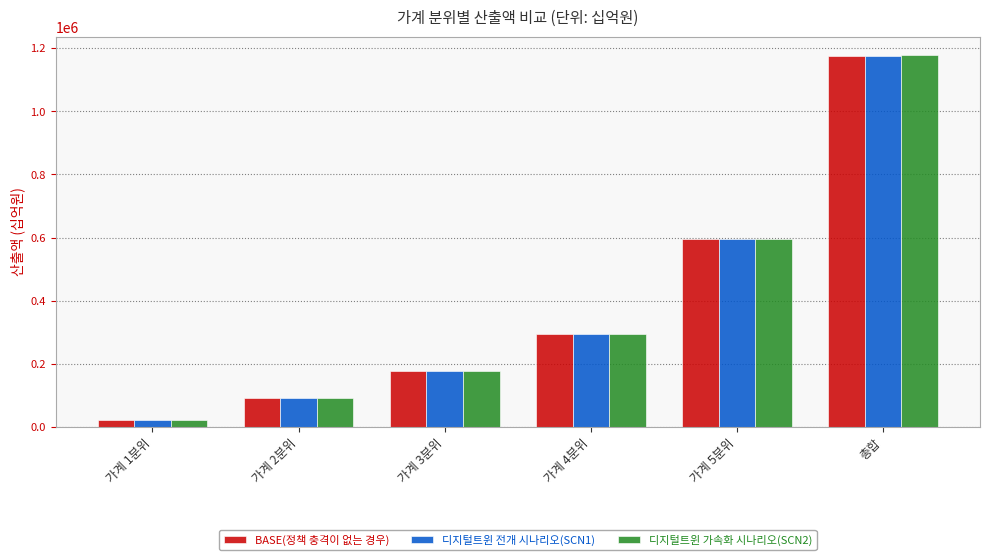

What is the difference between the 디지털트윈 가속화 시나리오(SCN2) values at 총합 and 가계 3분위?

999575.6